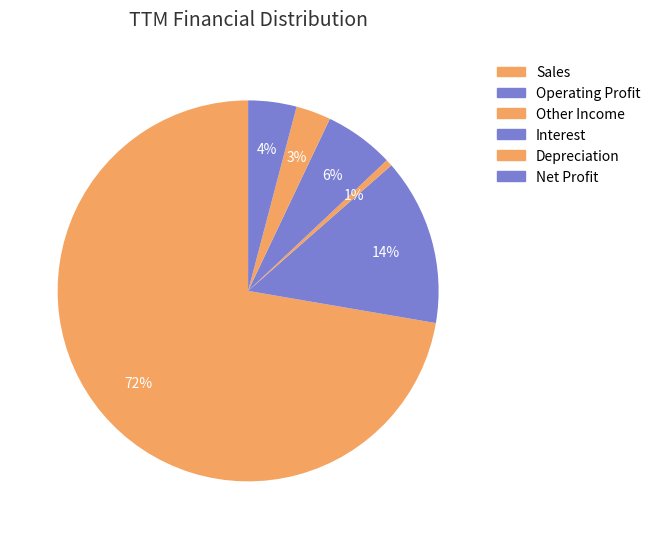

Combined, do Depreciation and Sales account for over 50%?

Yes